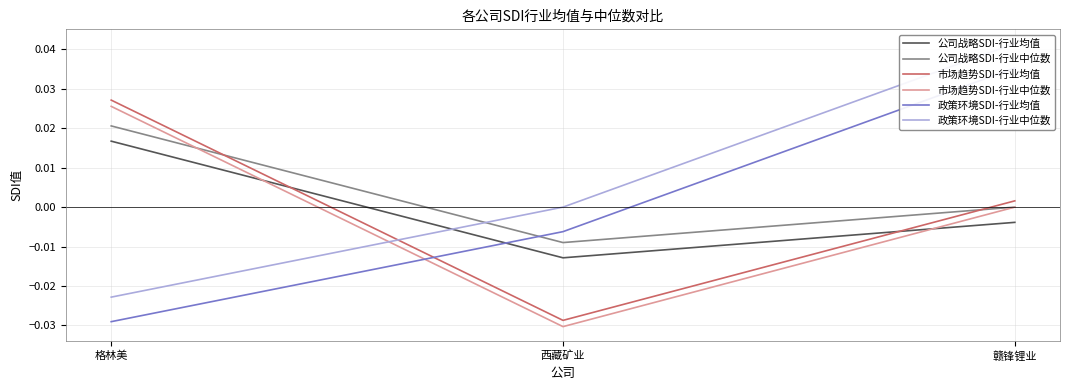

What are all the series names shown in the legend?

公司战略SDI-行业均值, 公司战略SDI-行业中位数, 市场趋势SDI-行业均值, 市场趋势SDI-行业中位数, 政策环境SDI-行业均值, 政策环境SDI-行业中位数